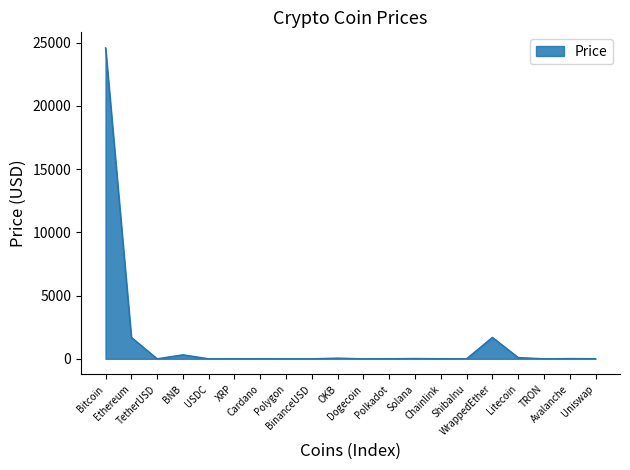

What is the sum of the values at BinanceUSD and Polygon?

2.5